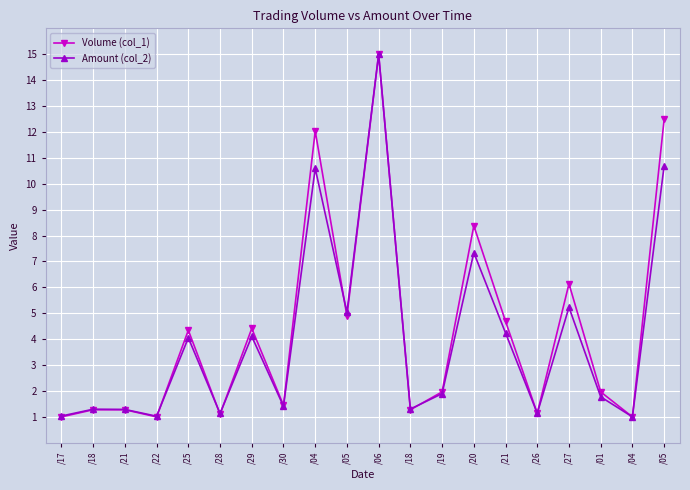

Count the number of categories in the chart.

20